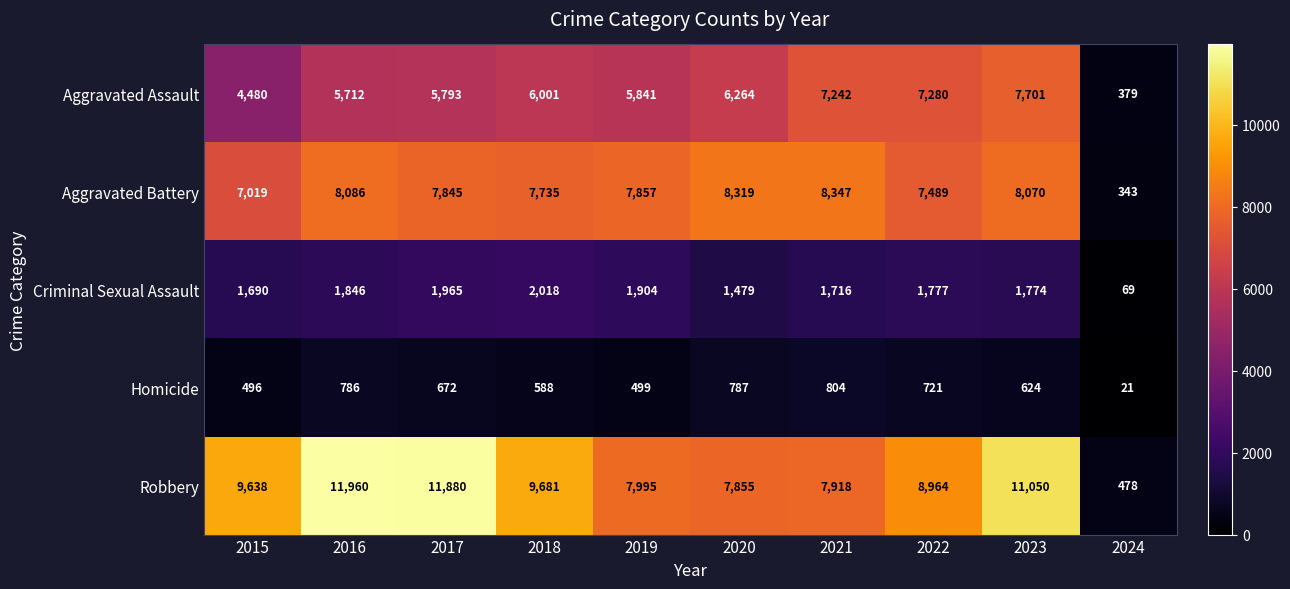

The Homicide series shows 721 at 2022. True or false?

True